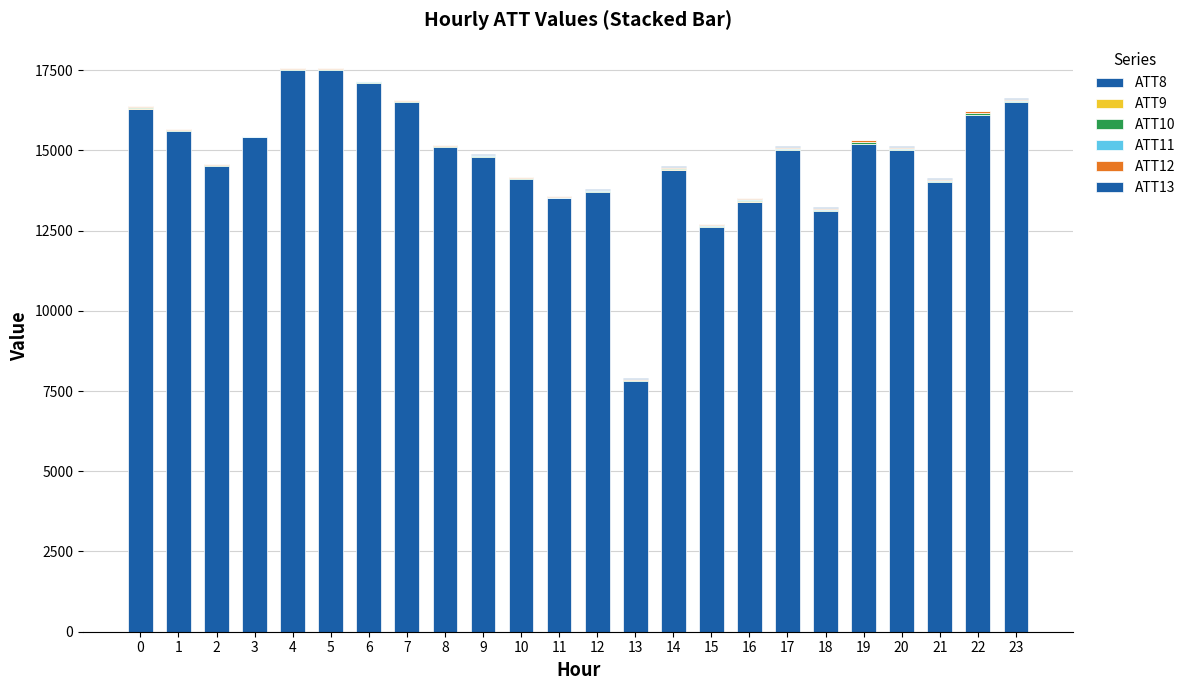

True or false: ATT8 has a value of 26357.0 at 7.

False